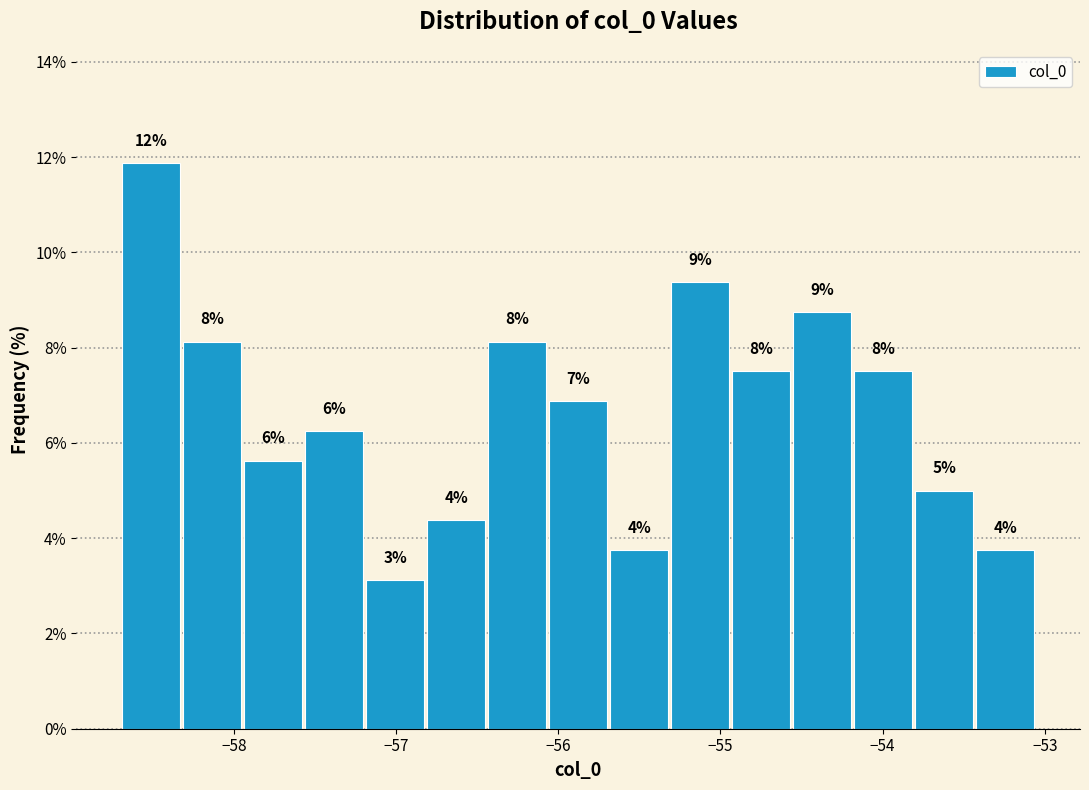

Read against the x-axis, roughly where is the centre of the tallest bar?

-58.5